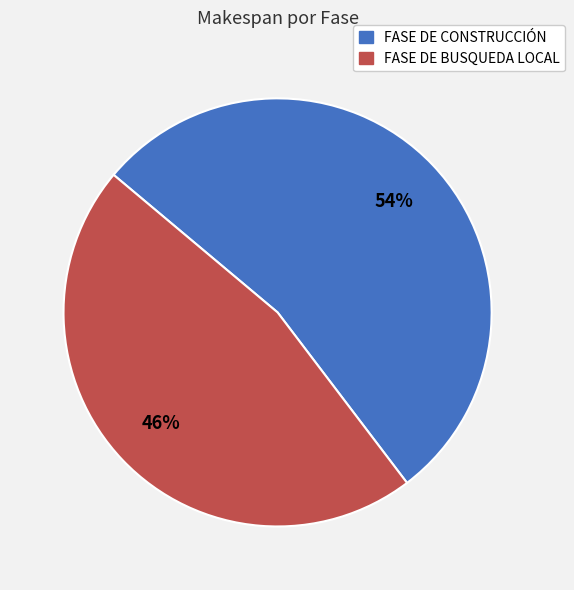

What is the smallest slice in the pie chart?

FASE DE BUSQUEDA LOCAL